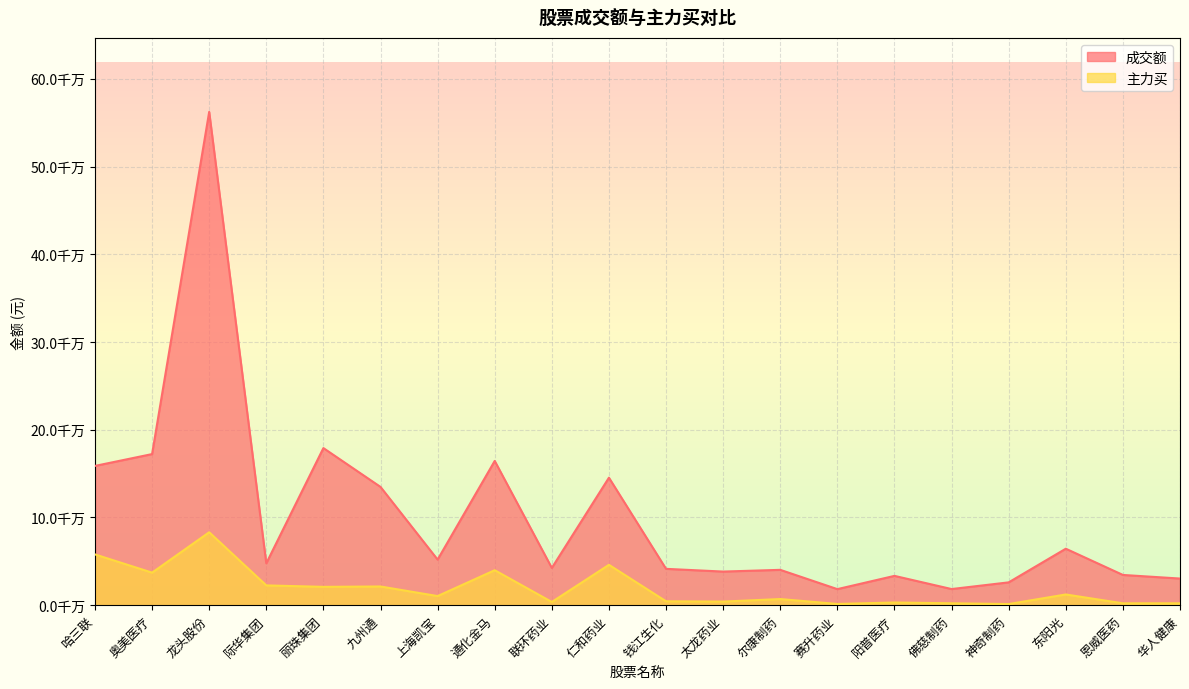

How many values in the 主力买 series exceed 10379416?

9